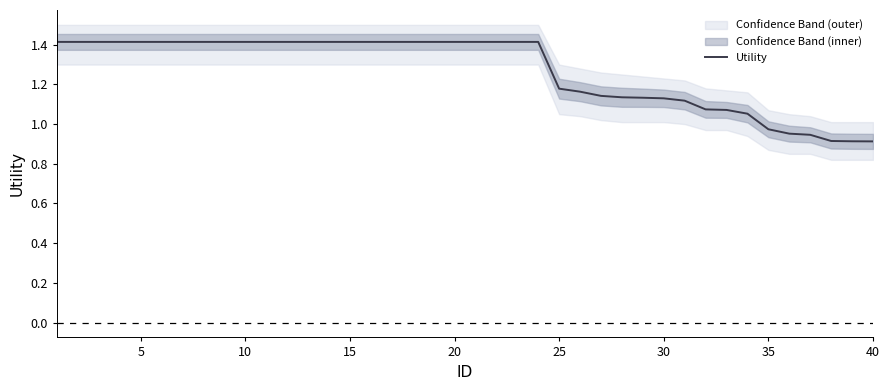

The Utility series shows 0.6 at 35. True or false?

False